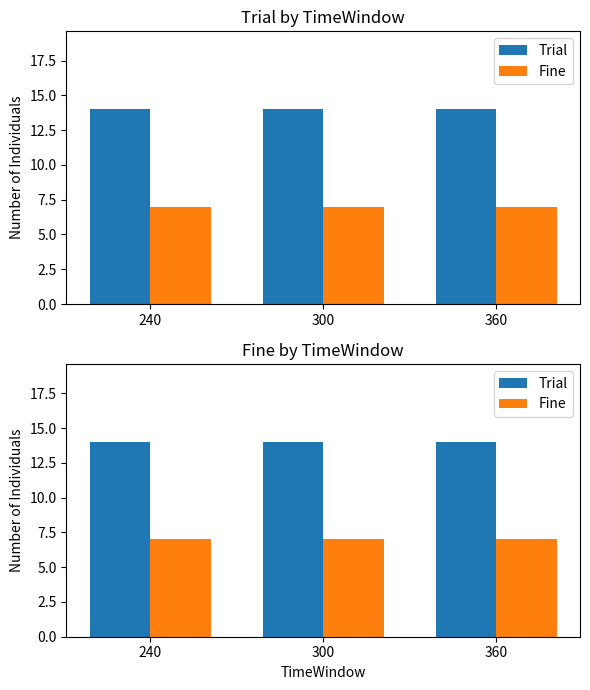

Which series has the largest total across all categories?

Trial